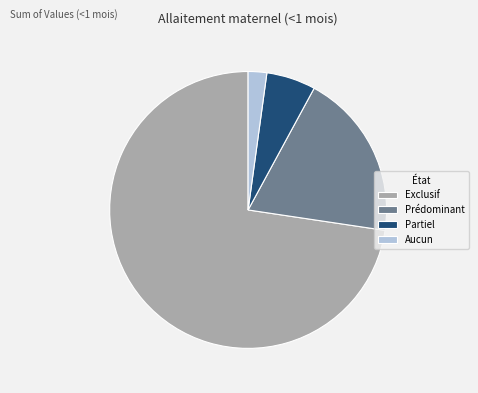

Between Exclusif and Aucun, which is larger?

Exclusif